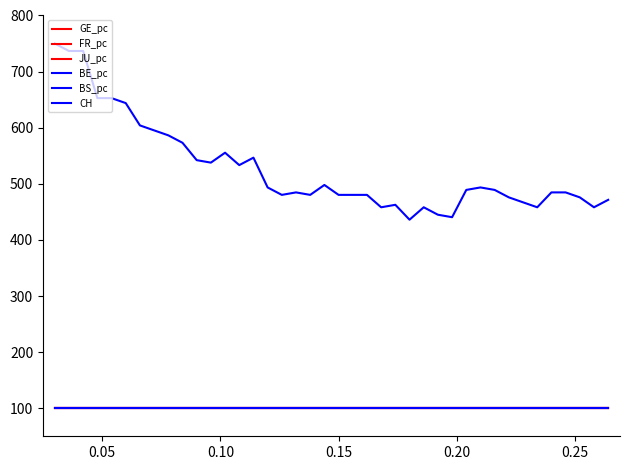

Reading left to right, extract all data points from this chart.

GE_pc: 100.0	100.0	100.0	100.0	100.0	100.0	100.0	100.0	100.0	100.0	100.0	100.0	100.0	100.0	100.0	100.0	100.0	100.0	100.0	100.0	100.0	100.0	100.0	100.0	100.0	100.0	100.0	100.0	100.0	100.0	100.0	100.0	100.0	100.0	100.0	100.0	100.0	100.0	100.0	100.0
FR_pc: 100.0	100.0	100.0	100.0	100.0	100.0	100.0	100.0	100.0	100.0	100.0	100.0	100.0	100.0	100.0	100.0	100.0	100.0	100.0	100.0	100.0	100.0	100.0	100.0	100.0	100.0	100.0	100.0	100.0	100.0	100.0	100.0	100.0	100.0	100.0	100.0	100.0	100.0	100.0	100.0
JU_pc: 100.0	100.0	100.0	100.0	100.0	100.0	100.0	100.0	100.0	100.0	100.0	100.0	100.0	100.0	100.0	100.0	100.0	100.0	100.0	100.0	100.0	100.0	100.0	100.0	100.0	100.0	100.0	100.0	100.0	100.0	100.0	100.0	100.0	100.0	100.0	100.0	100.0	100.0	100.0	100.0
BE_pc: 100.0	100.0	100.0	100.0	100.0	100.0	100.0	100.0	100.0	100.0	100.0	100.0	100.0	100.0	100.0	100.0	100.0	100.0	100.0	100.0	100.0	100.0	100.0	100.0	100.0	100.0	100.0	100.0	100.0	100.0	100.0	100.0	100.0	100.0	100.0	100.0	100.0	100.0	100.0	100.0
BS_pc: 100.0	100.0	100.0	100.0	100.0	100.0	100.0	100.0	100.0	100.0	100.0	100.0	100.0	100.0	100.0	100.0	100.0	100.0	100.0	100.0	100.0	100.0	100.0	100.0	100.0	100.0	100.0	100.0	100.0	100.0	100.0	100.0	100.0	100.0	100.0	100.0	100.0	100.0	100.0	100.0
CH: 750.0	736.7	736.7	652.7	652.7	643.9	604.1	595.2	586.4	573.1	542.2	537.8	555.4	533.3	546.6	493.5	480.3	484.7	480.3	498.0	480.3	480.3	480.3	458.2	462.6	436.1	458.2	444.9	440.5	489.1	493.5	489.1	475.9	467.0	458.2	484.7	484.7	475.9	458.2	471.4